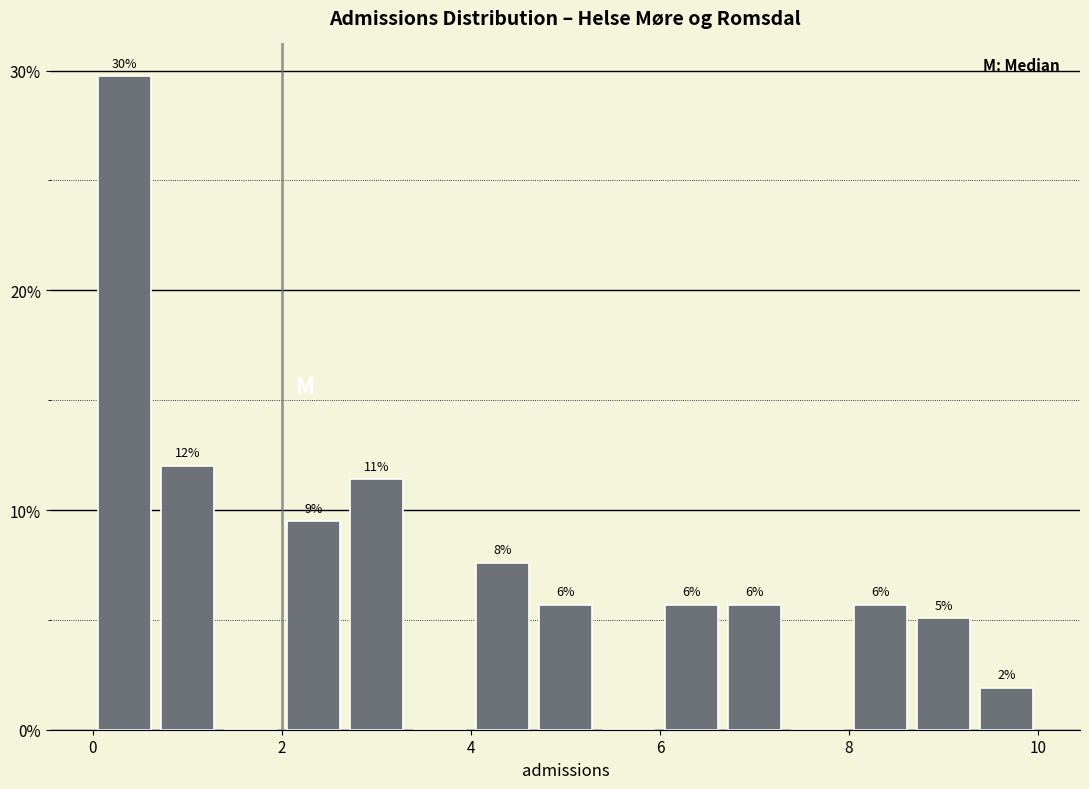

Around what value on the x-axis is the tallest bar? Give the approximate position of its centre, as read against the axis.

0.4